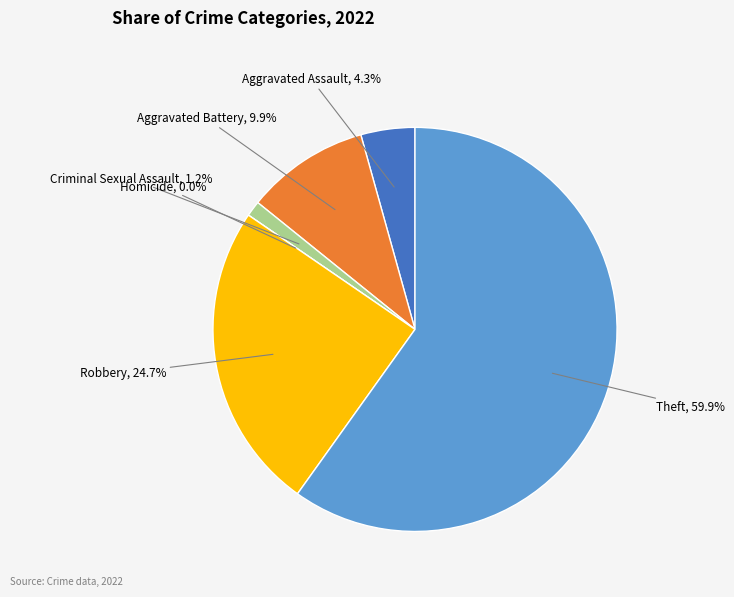

What percentage do Aggravated Assault and Robbery together represent?

29.0%